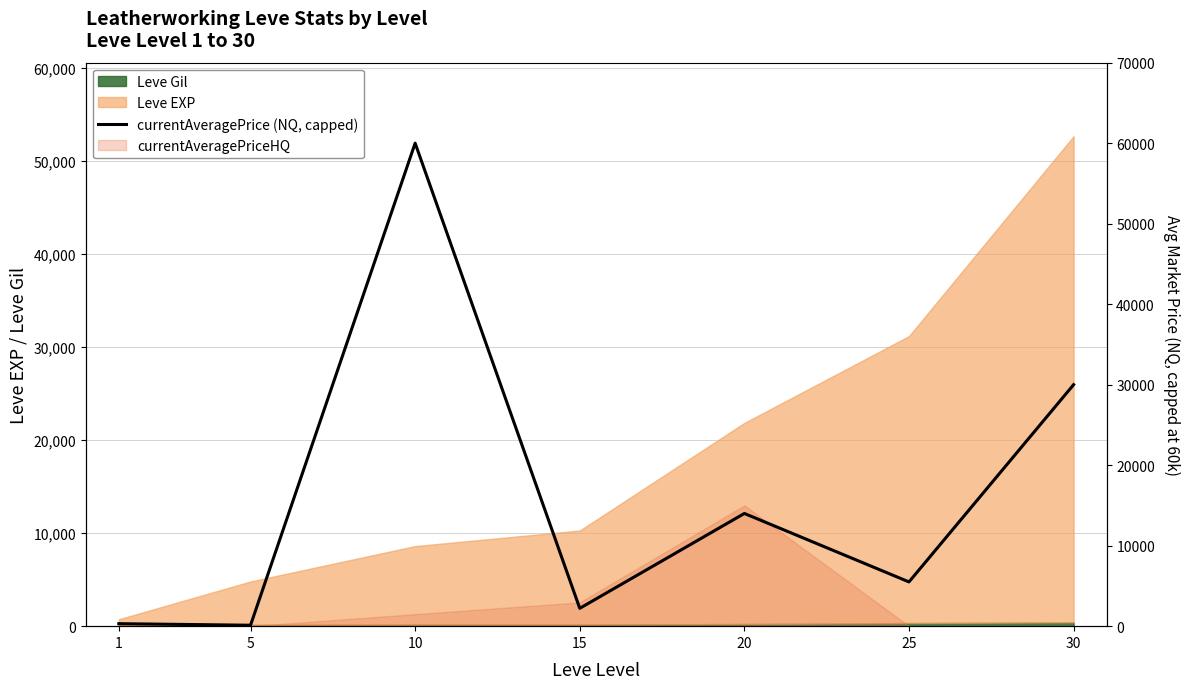

The chart shows a value of 55.3 at 5. True or false?

False